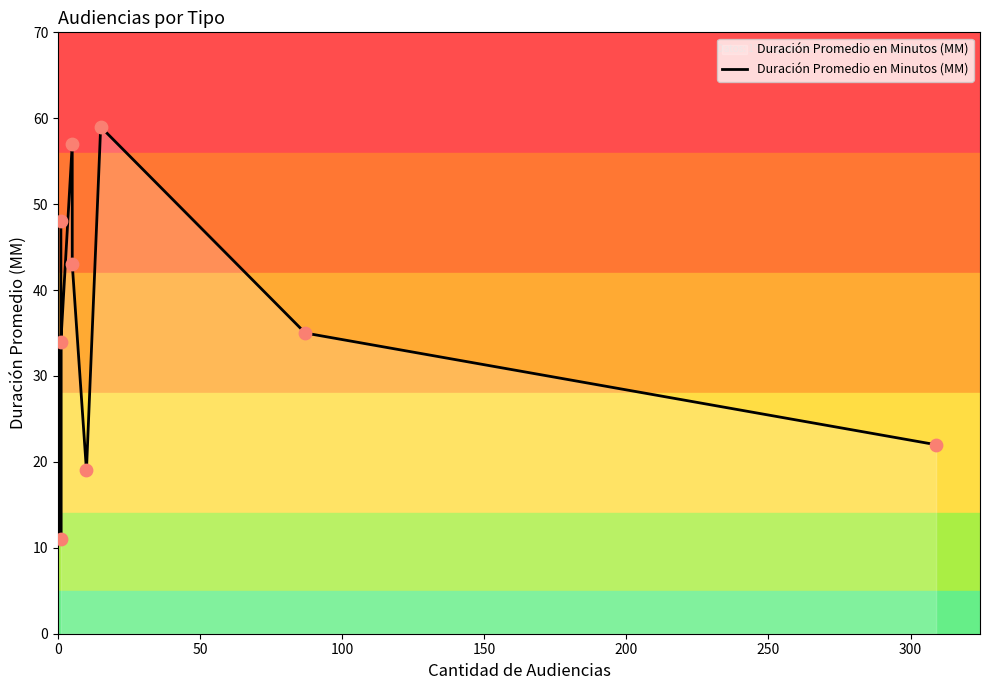

Approximately how many times larger is the value at 150 compared to 200?

1.3